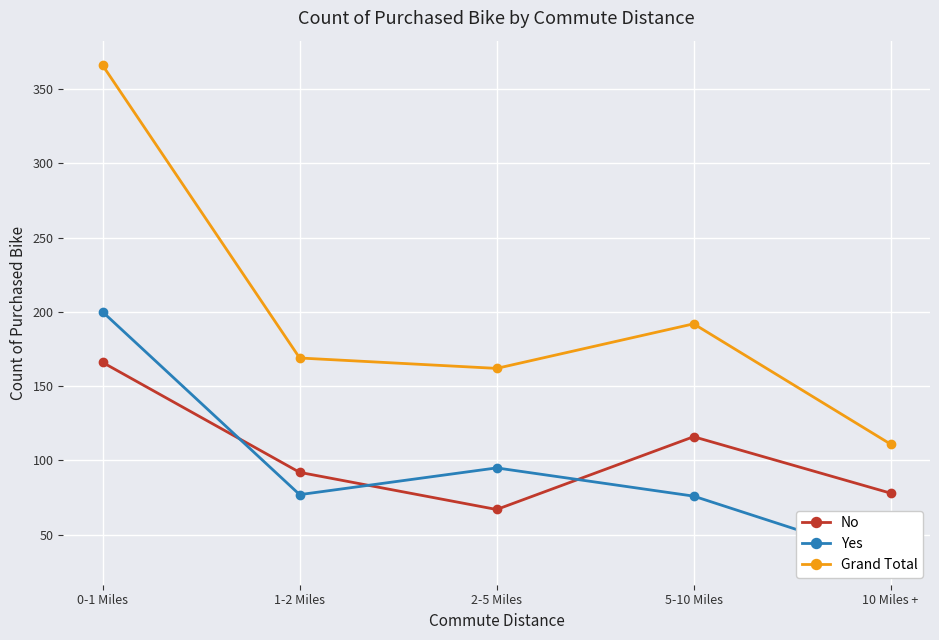

The Yes series shows 33 at 10 Miles +. True or false?

True